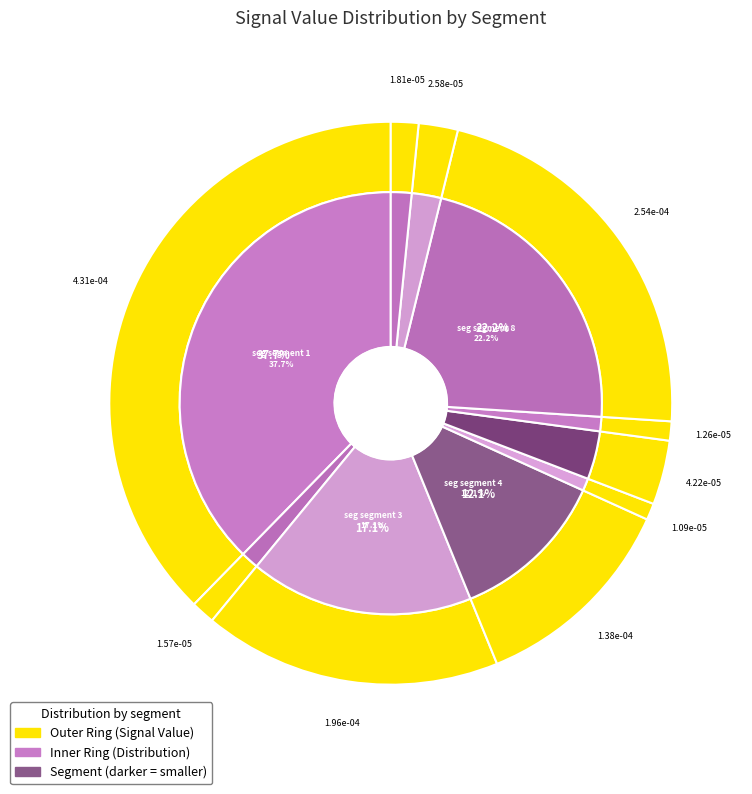

Is it true that signal segment 8 is 22% of the pie?

True